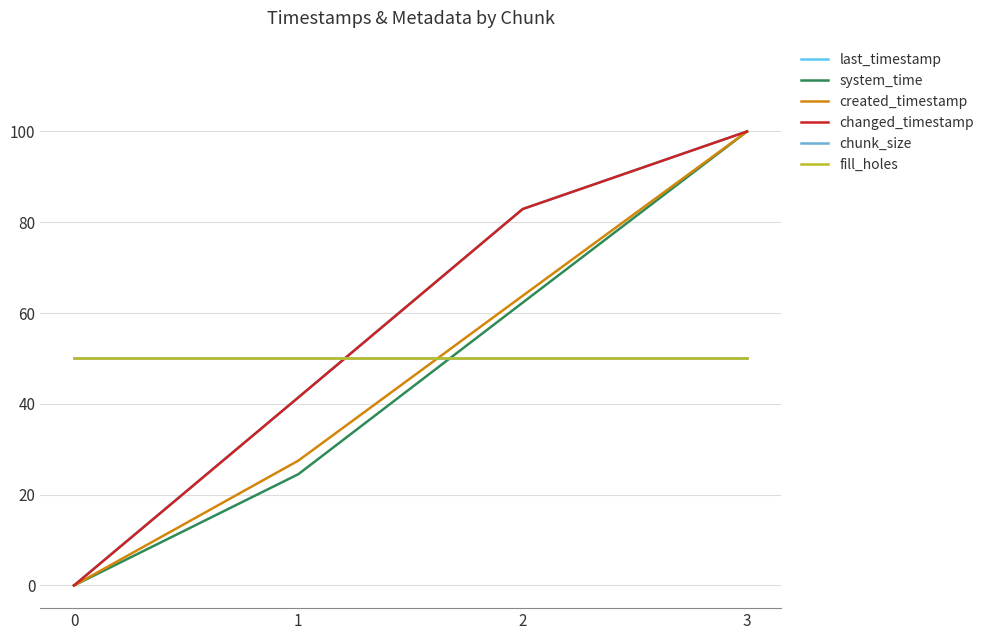

True or false: last_timestamp has more than 0 interior local peaks.

False